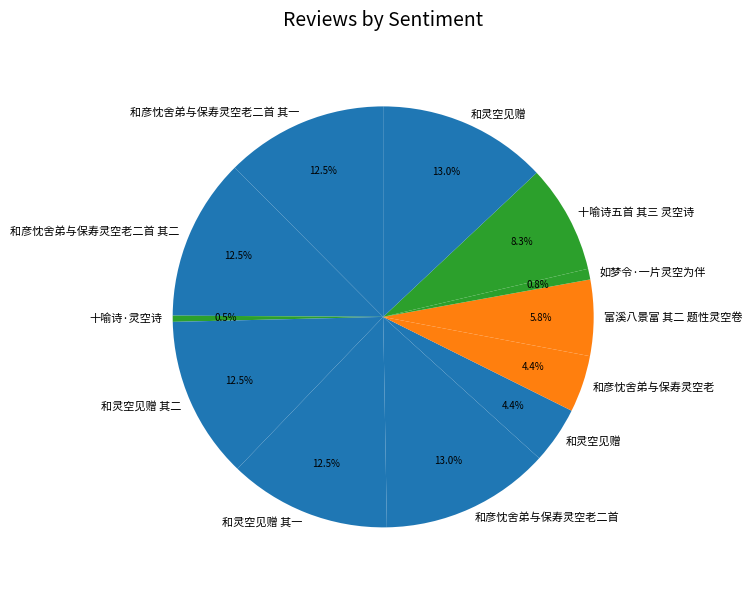

How many segments does this pie chart have?

12